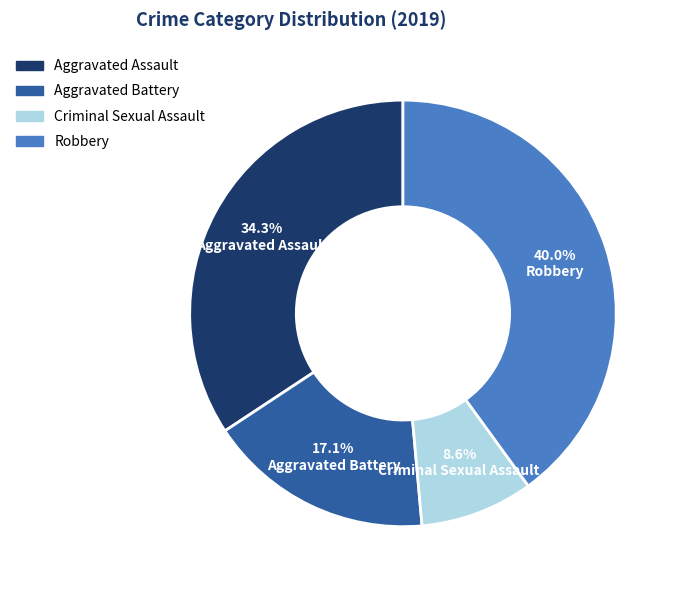

Is the sum of Aggravated Battery and Criminal Sexual Assault greater than half?

No